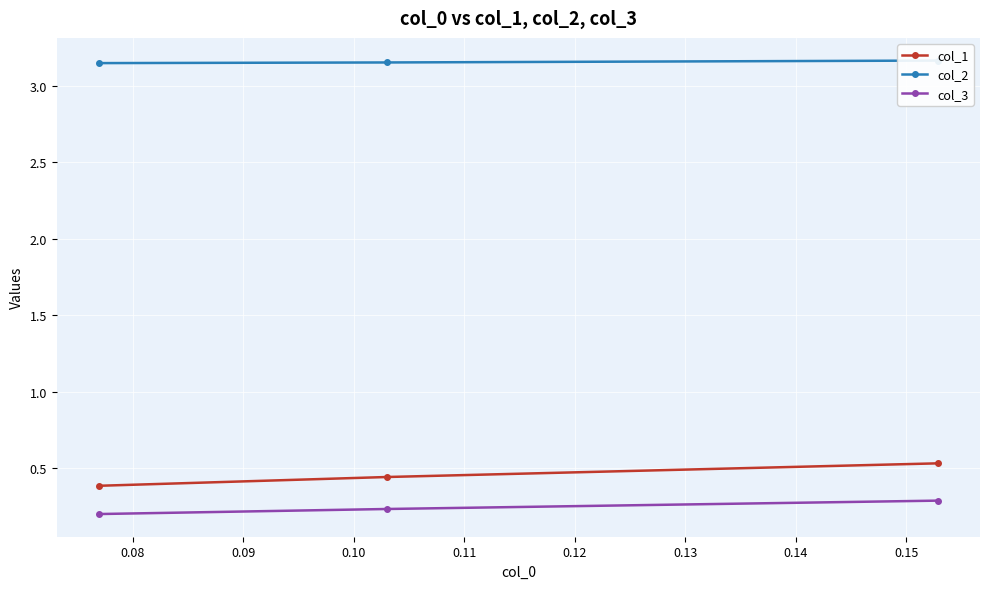

How many col_3 values are between 0 and 1?

3